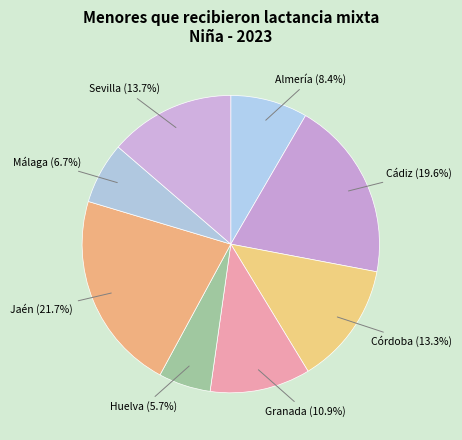

Rank the categories by value from lowest to highest.

Huelva, Málaga, Almería, Granada, Córdoba, Sevilla, Cádiz, Jaén